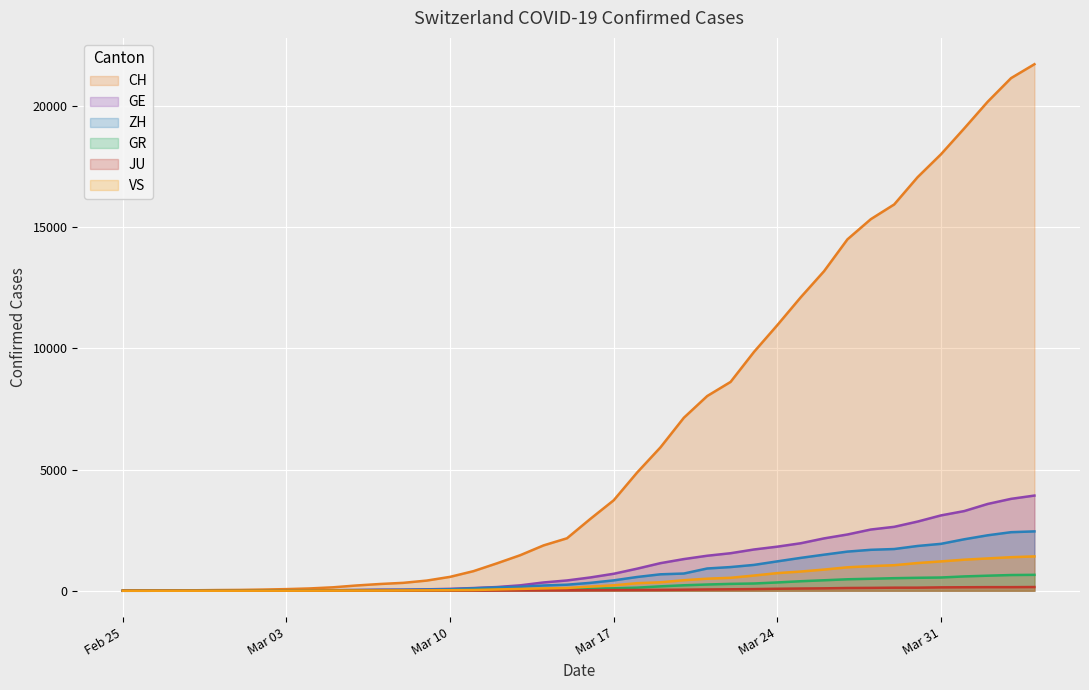

Which series changed the most between 2020-03-09 and 2020-03-29?

CH